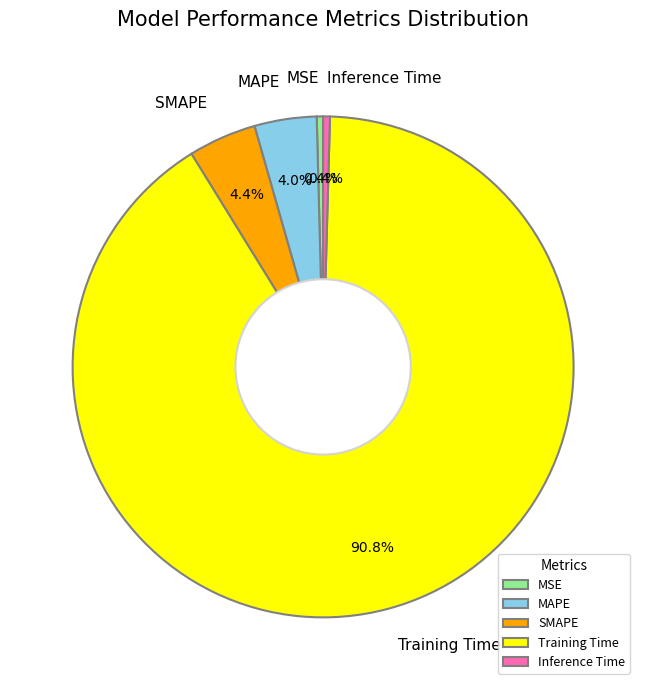

Is it true that MAPE is 4% of the pie?

True